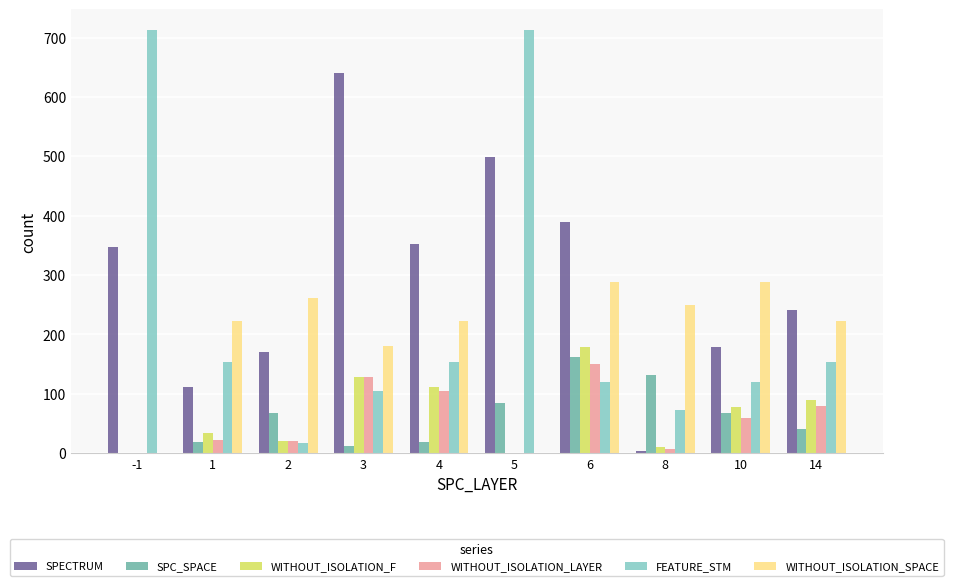

Between 2 and 3, which series saw the biggest shift?

SPECTRUM